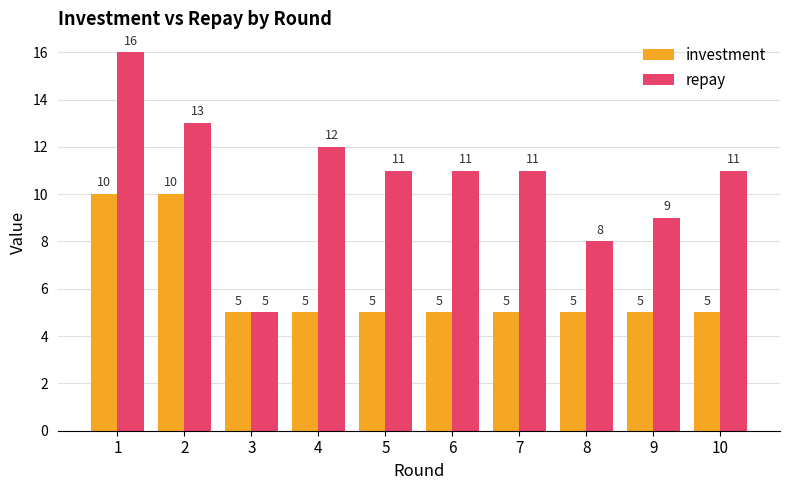

The investment series shows 5 at 9. True or false?

True